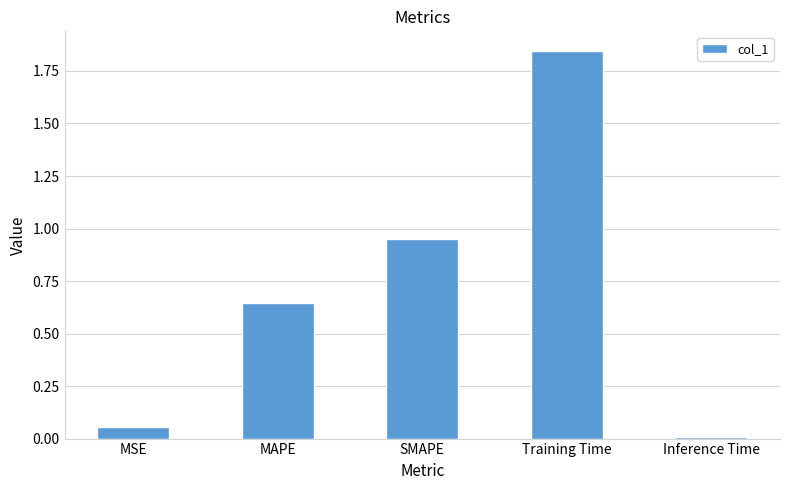

Rank the categories by value from highest to lowest.

Training Time, SMAPE, MAPE, MSE, Inference Time